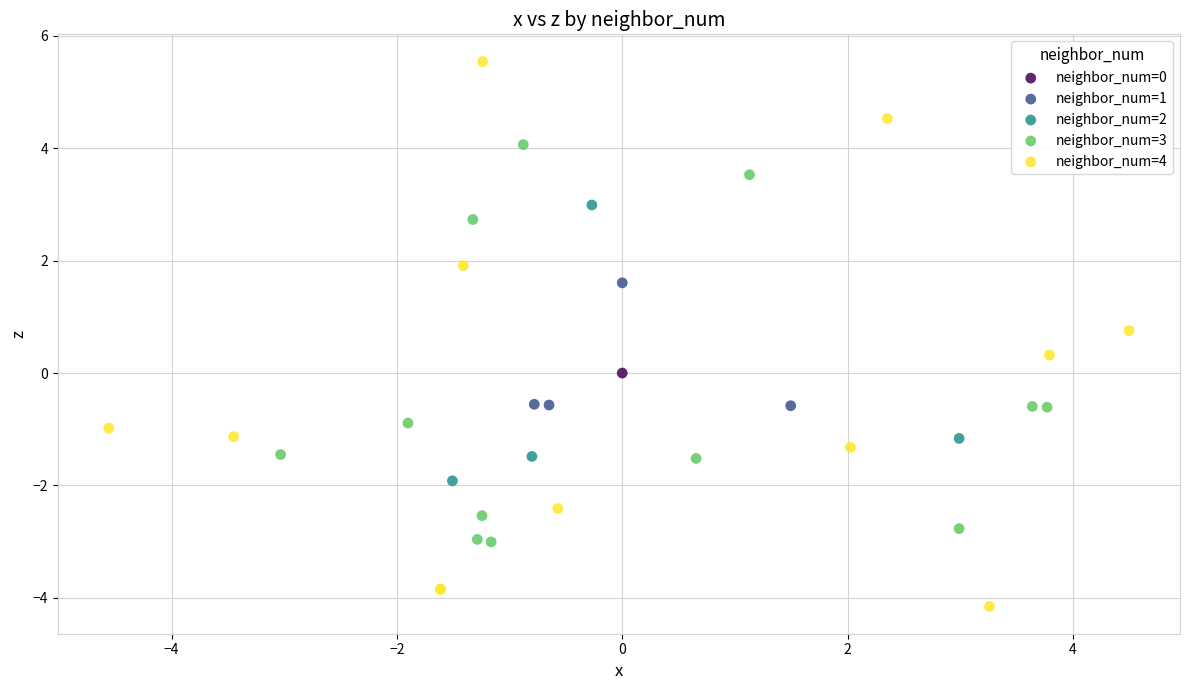

Which series contains the highest Y value?

neighbor_num=4